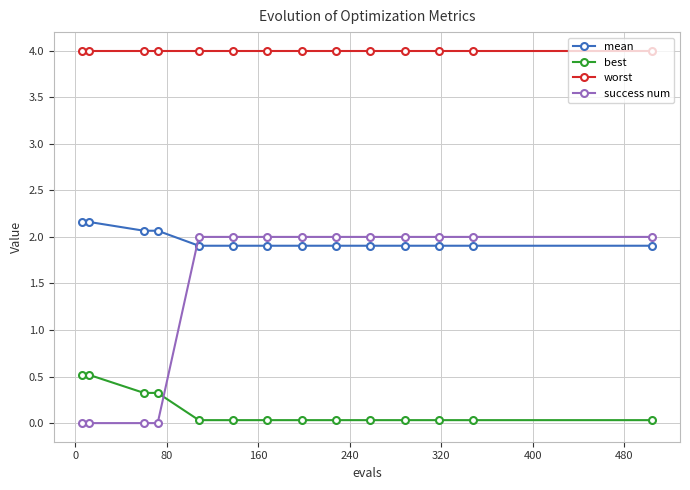

How many times do success num and best cross each other?

1